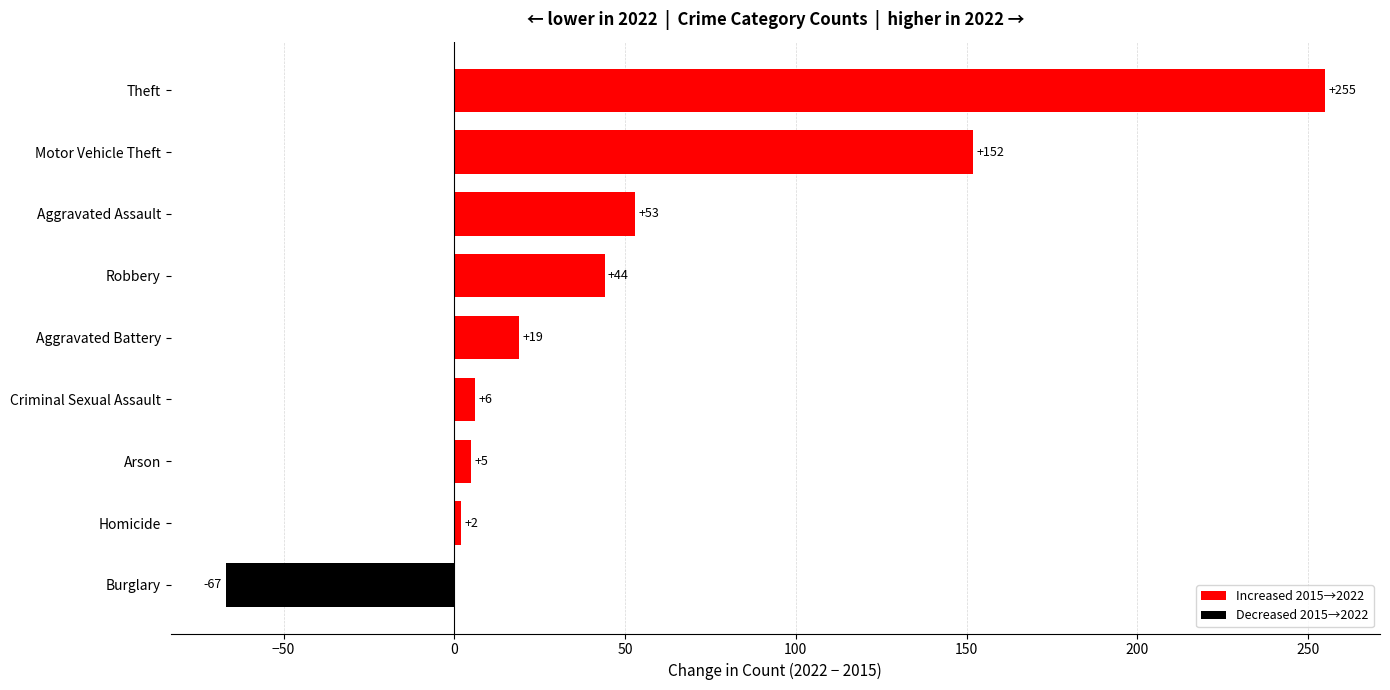

Is it true that the value at Motor Vehicle Theft is 74?

False